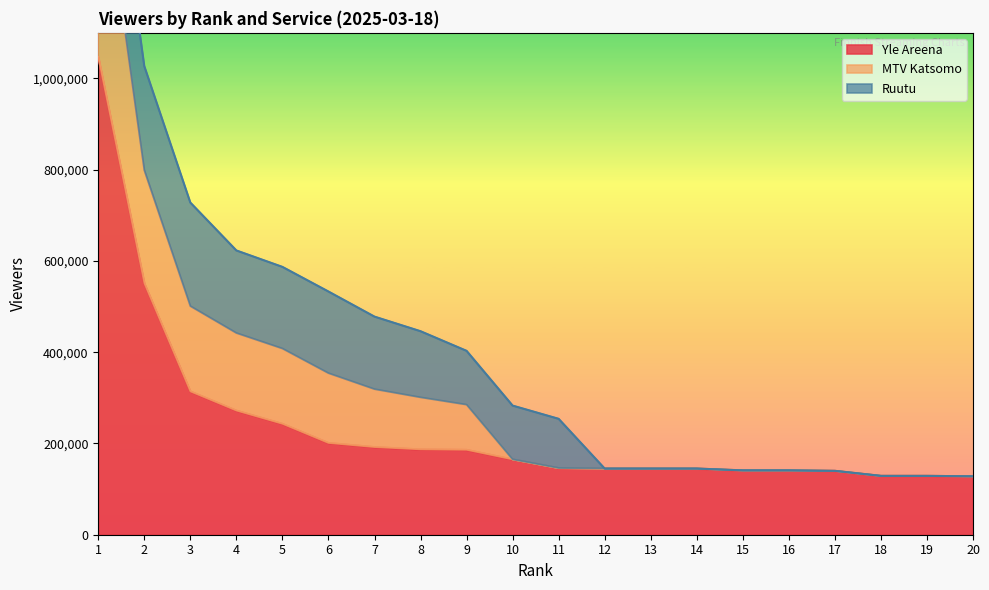

The value of Yle Areena at 2 is 551000. True or false?

True